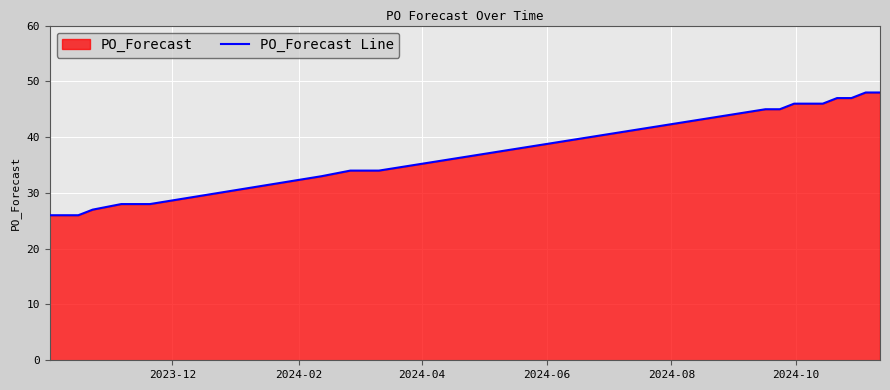

What is the minimum value shown in the chart?

26